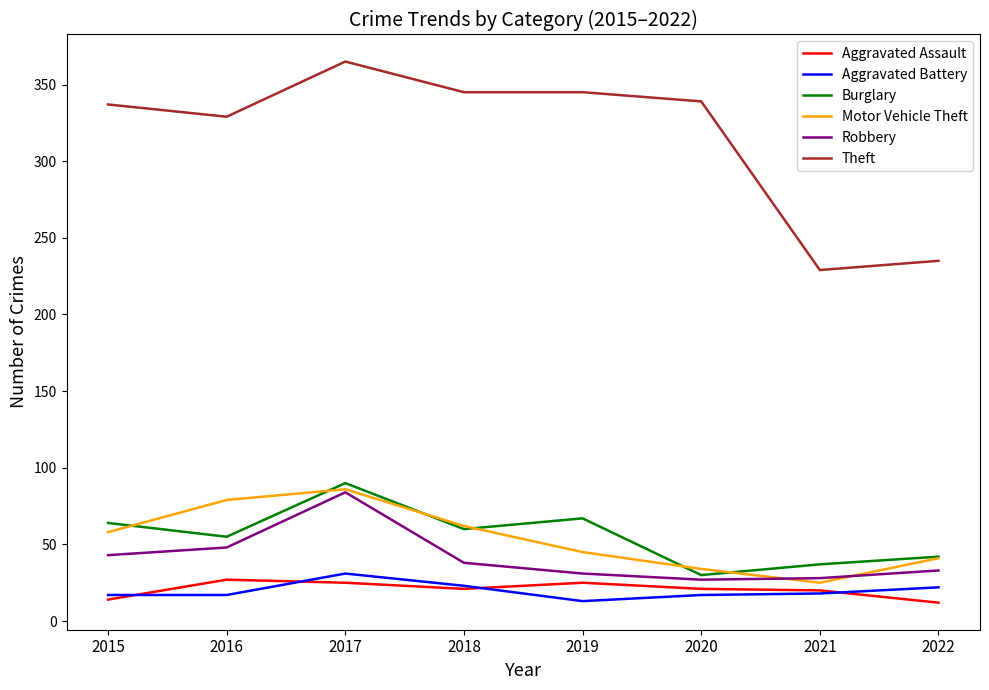

How many values in the Theft series are below 339?

4